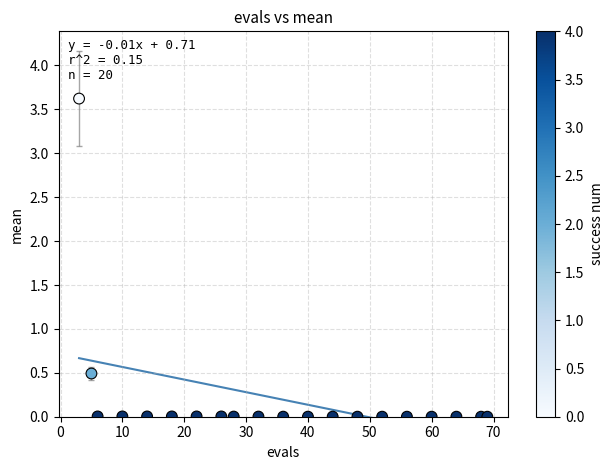

What is the range of Y values (max minus min)?

3.6